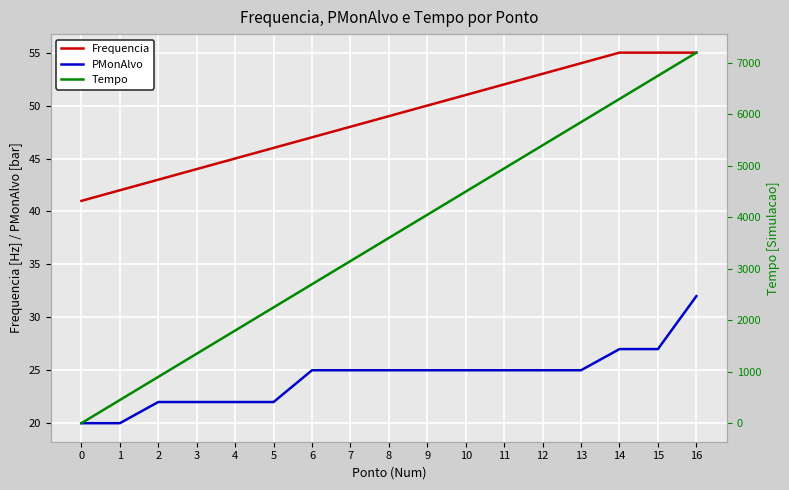

True or false: Frequencia and PMonAlvo intersect in this chart.

False